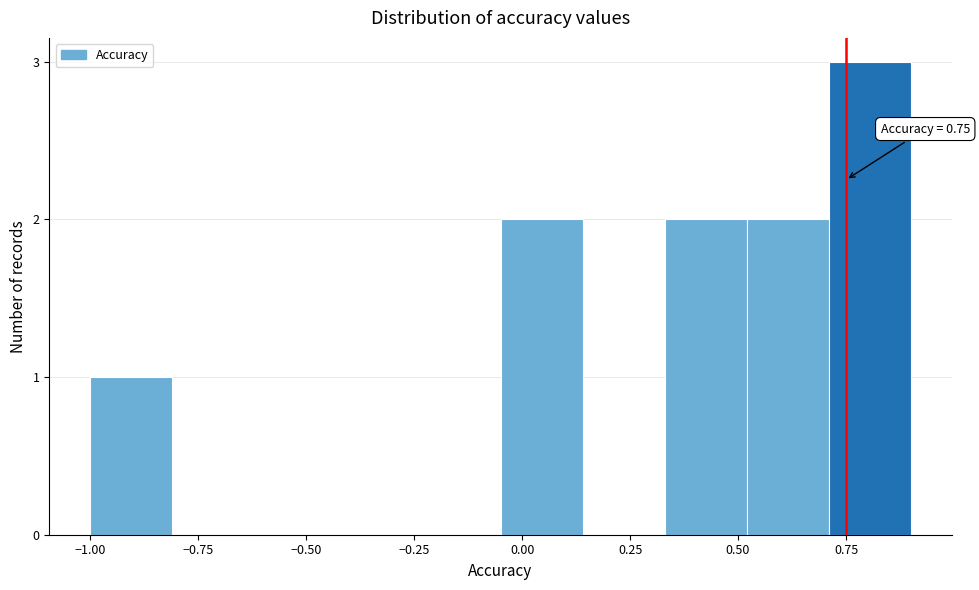

Read against the x-axis, roughly where is the centre of the tallest bar?

0.80